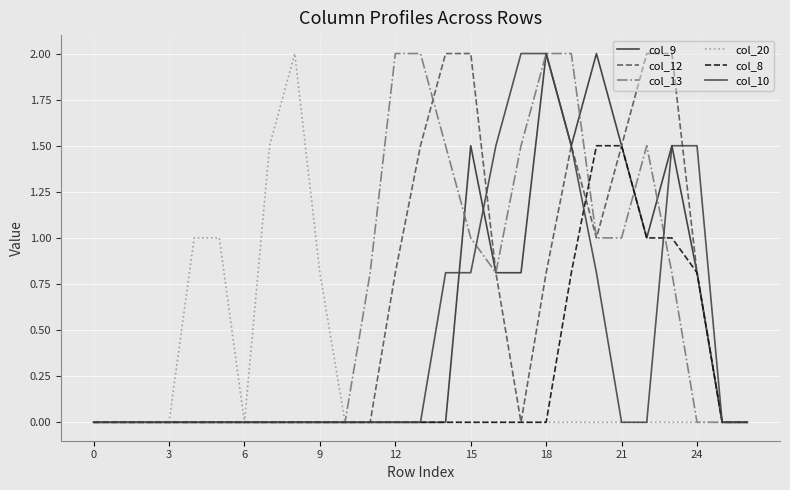

At which category is the sum across all series the highest?

19